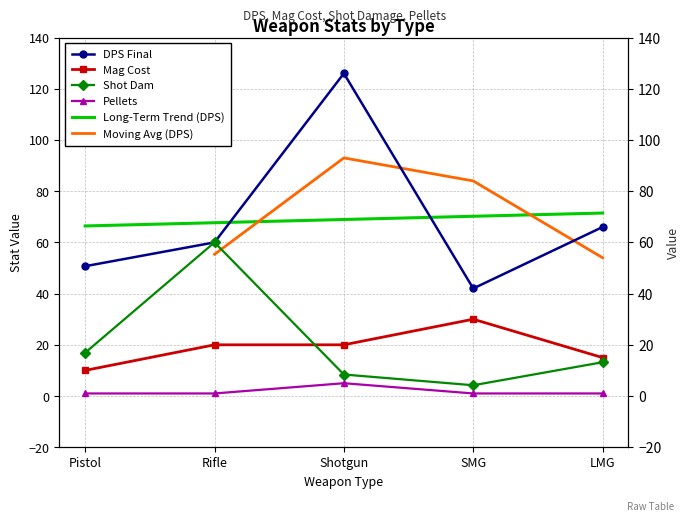

What is the spread (max minus min) of values at SMG?

41.0